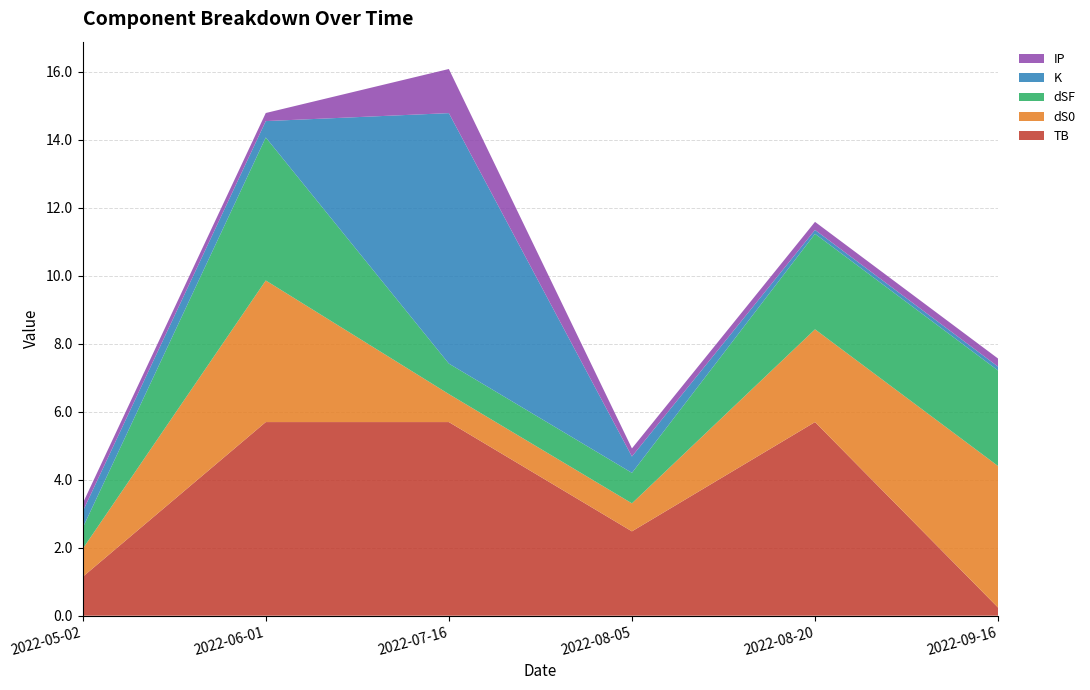

Reading right to left, list all the values displayed in this chart.

TB: 0.2	5.7	2.5	5.7	5.7	1.1
dS0: 4.2	2.7	0.8	0.8	4.2	0.8
dSF: 2.8	2.8	0.9	0.9	4.2	0.6
K: 0.1	0.1	0.5	7.4	0.5	0.5
IP: 0.2	0.2	0.2	1.3	0.2	0.2